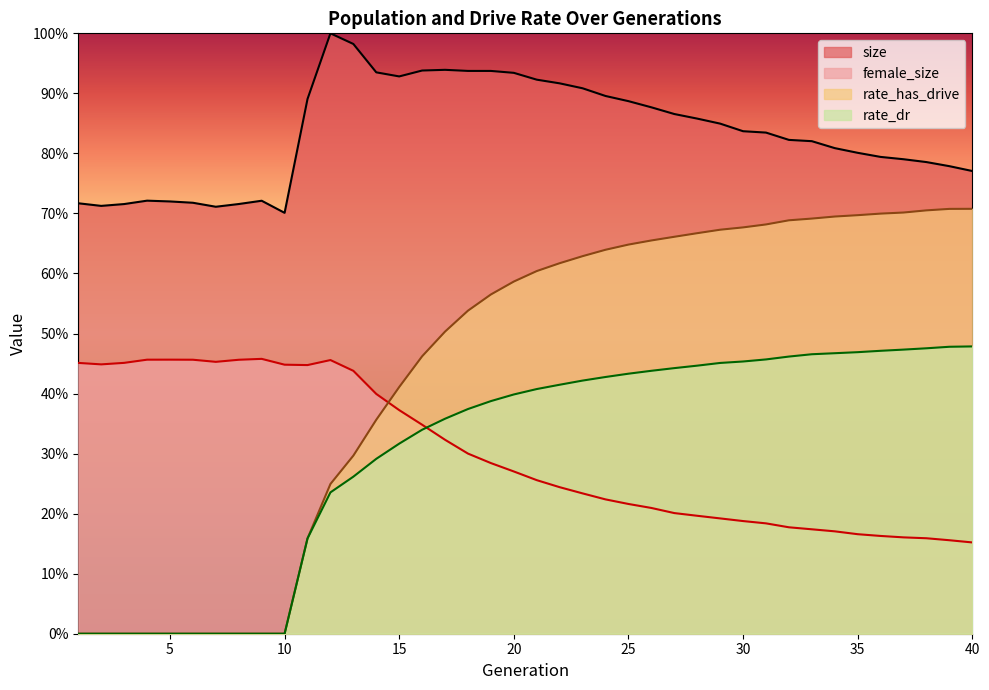

Which label corresponds to the smallest value in the chart?

1